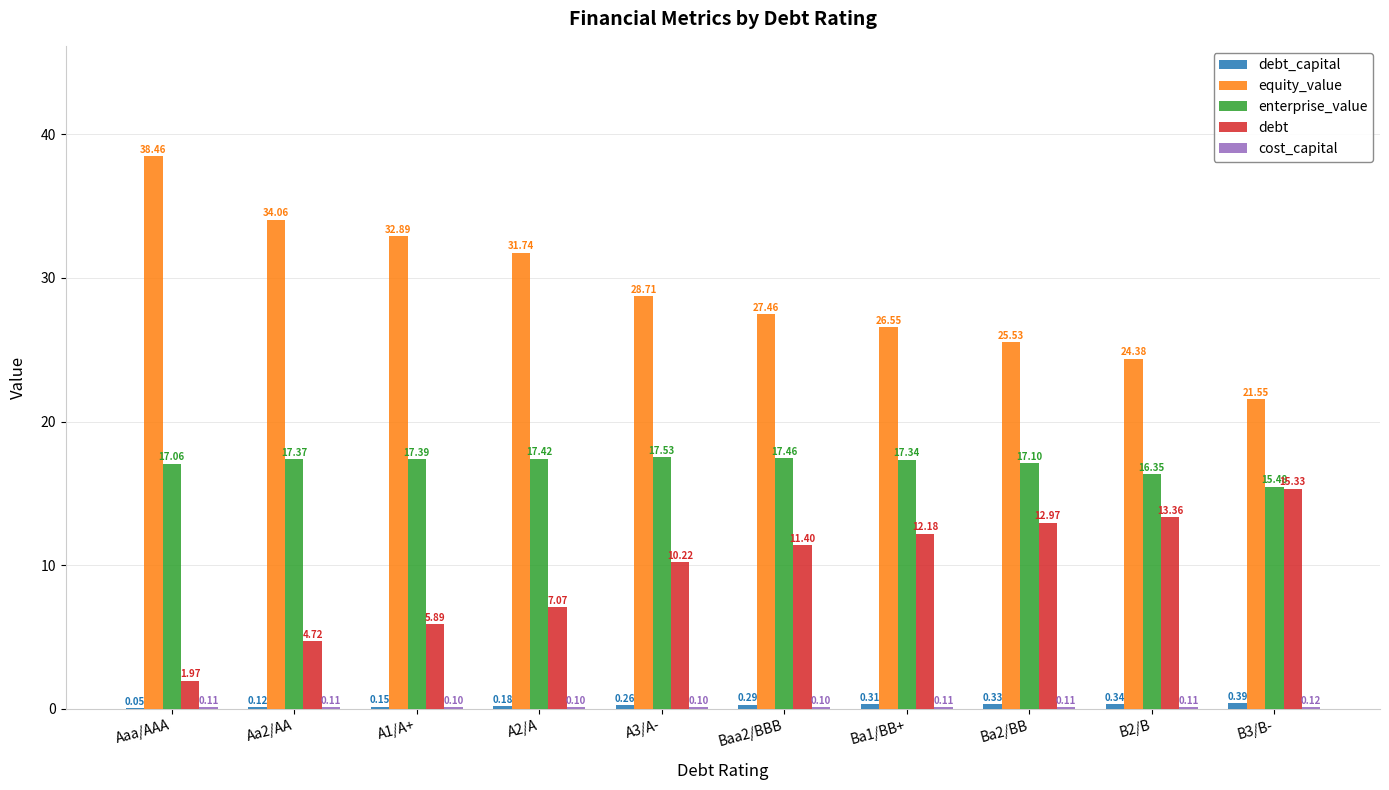

At which category is the sum across all series the highest?

Aaa/AAA